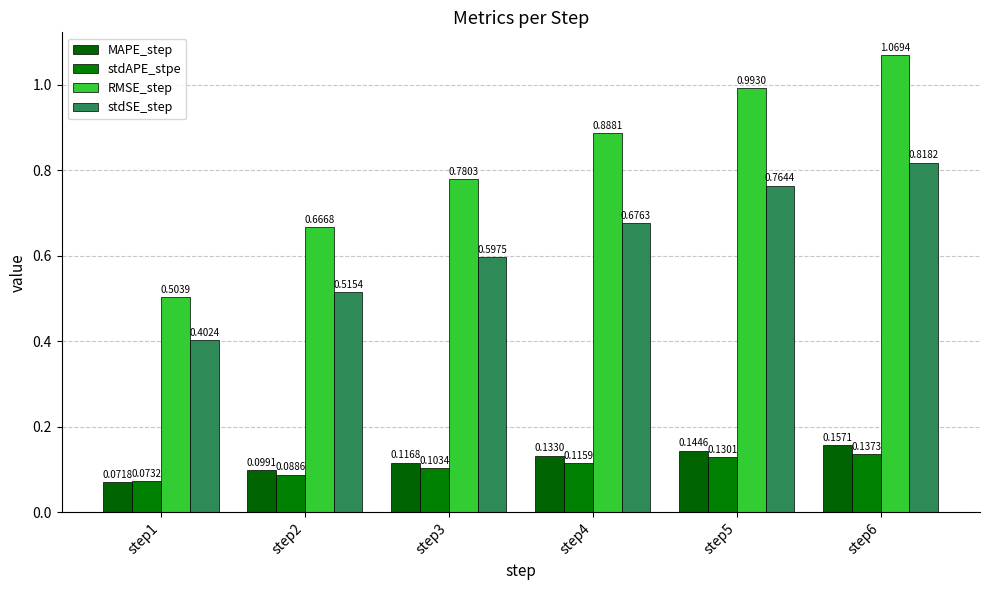

Is the value of RMSE_step at step1 greater than the value of stdAPE_stpe at step1?

Yes